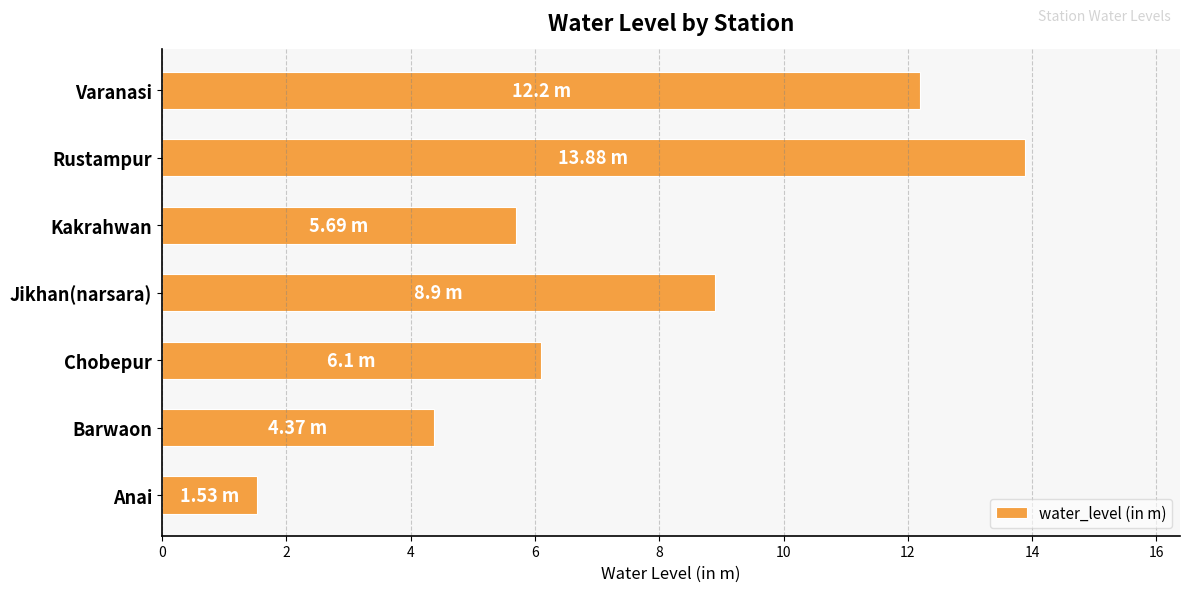

List the labels in order of value, smallest first.

Anai, Barwaon, Kakrahwan, Chobepur, Jikhan(narsara), Varanasi, Rustampur